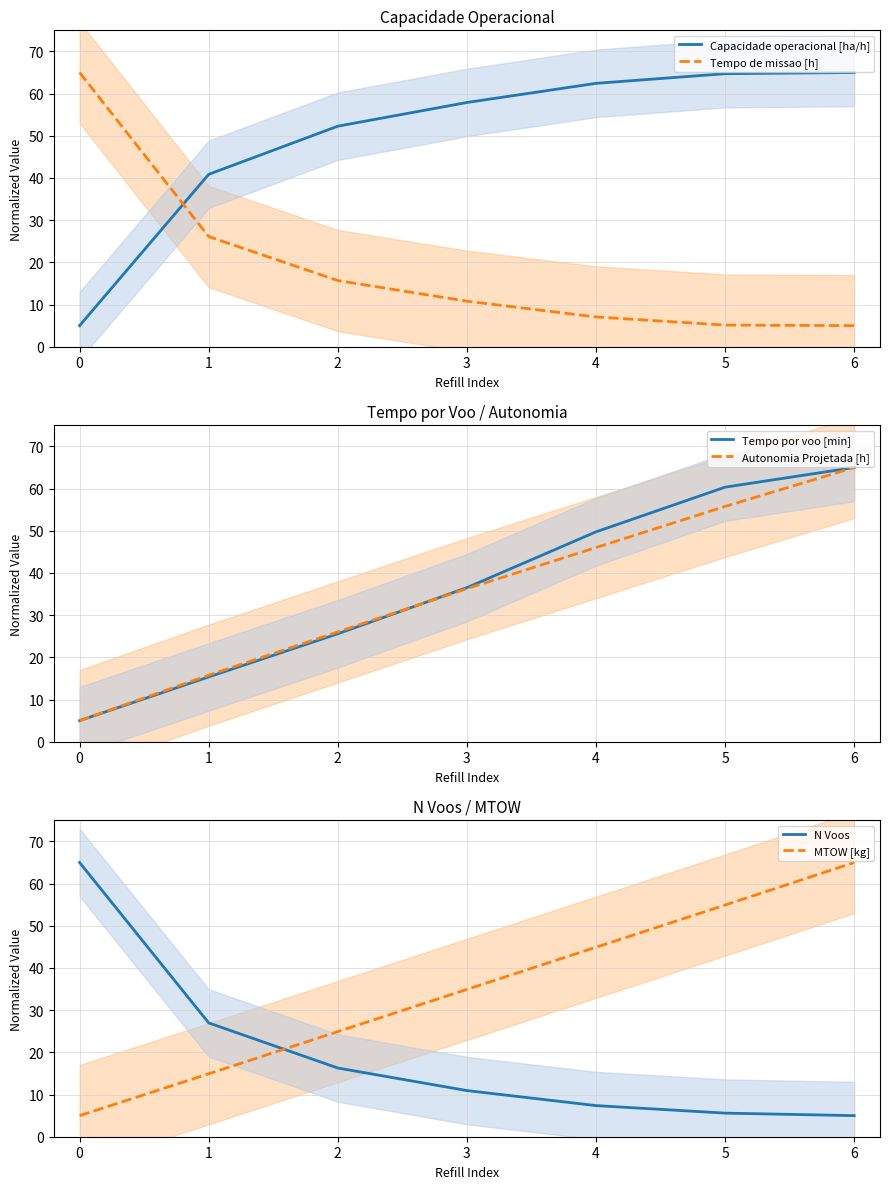

True or false: MTOW [kg] has more than 2 points higher than both neighbors.

False